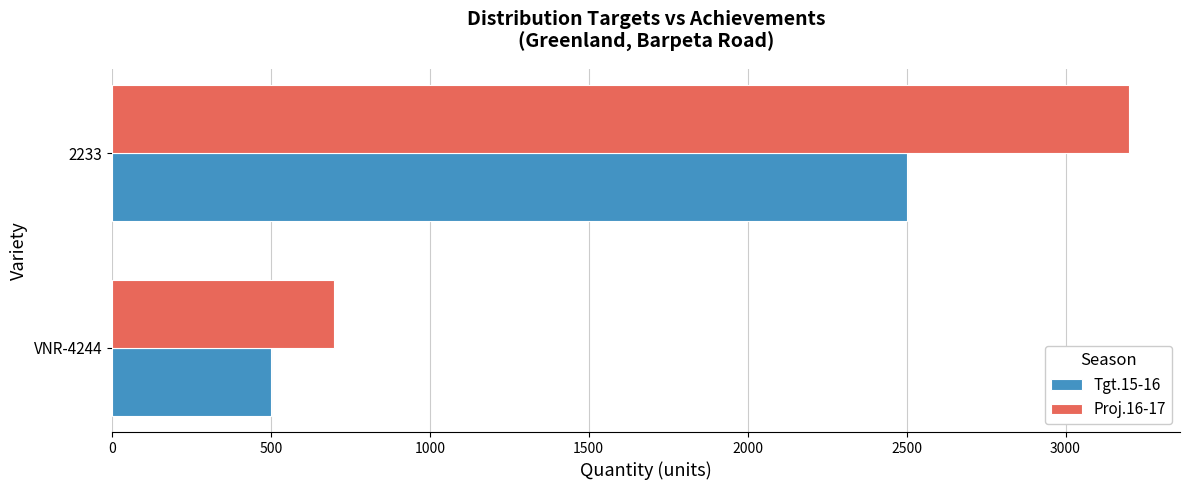

Which series changed the most between VNR-4244 and 2233?

Proj.16-17